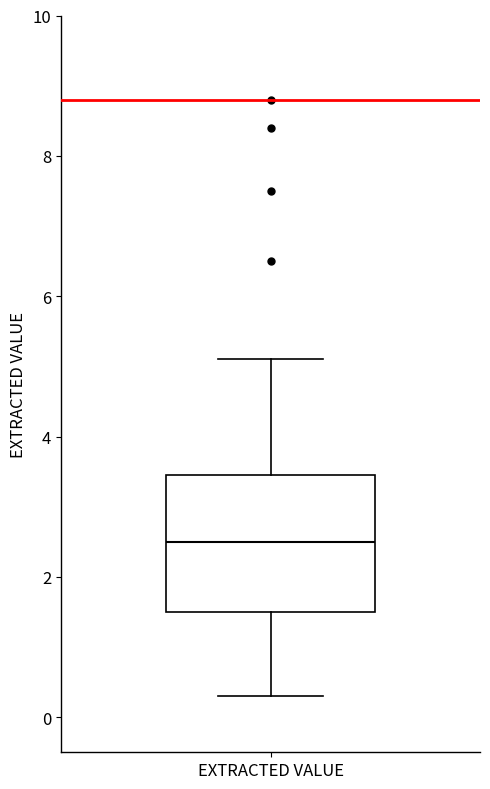

Transcribe this box plot: give where the median line is, the range the box spans, and where the two whiskers end, as read against the y-axis. The values are not printed on the chart, so give them approximately, as read against the axis.

median 2.6, box 1.6 to 3.4, whiskers 0.4 to 5.2